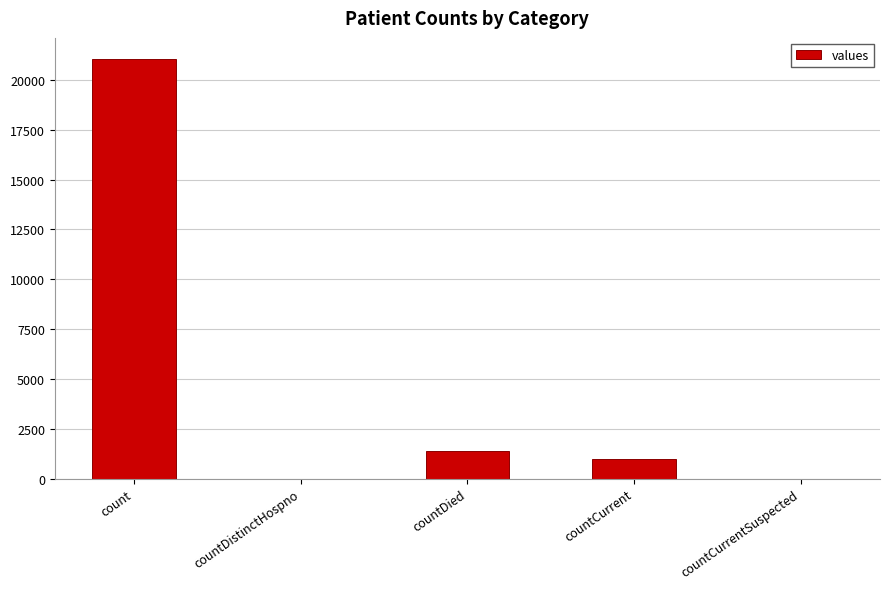

The chart shows a value of -8353 at countDistinctHospno. True or false?

False